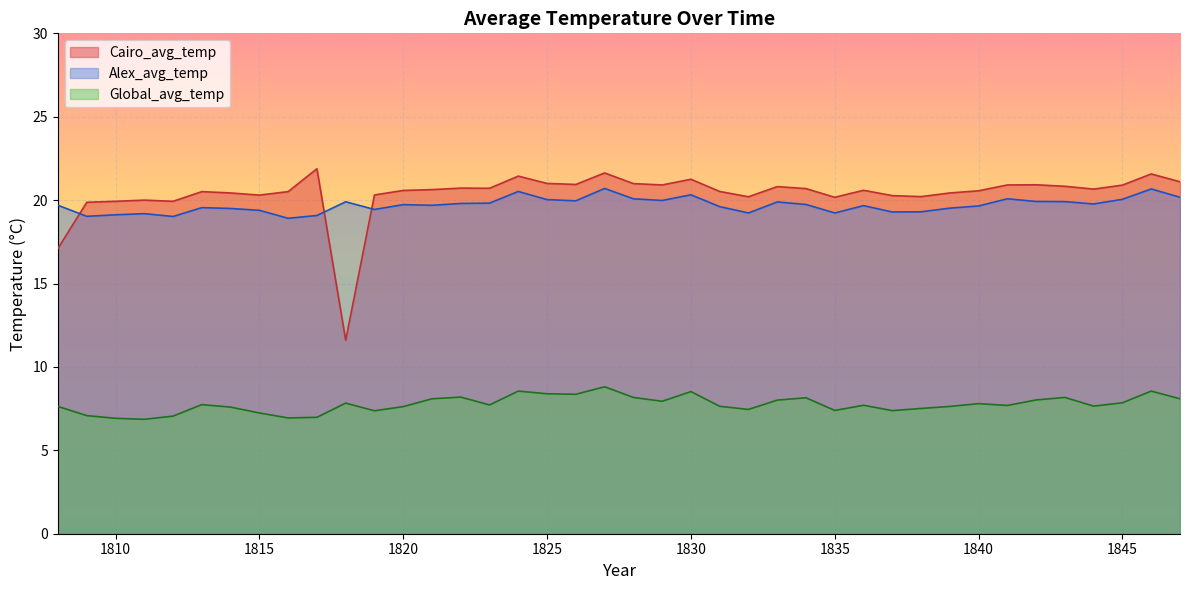

At which label does Alex_avg_temp reach its minimum?

1816